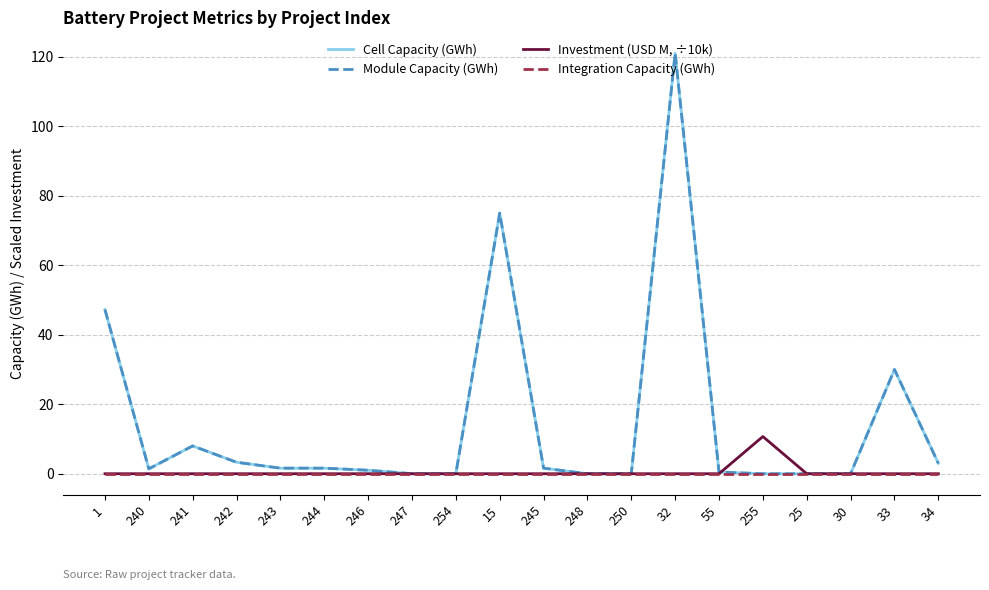

What is the spread (max minus min) of values at 240?

1.4